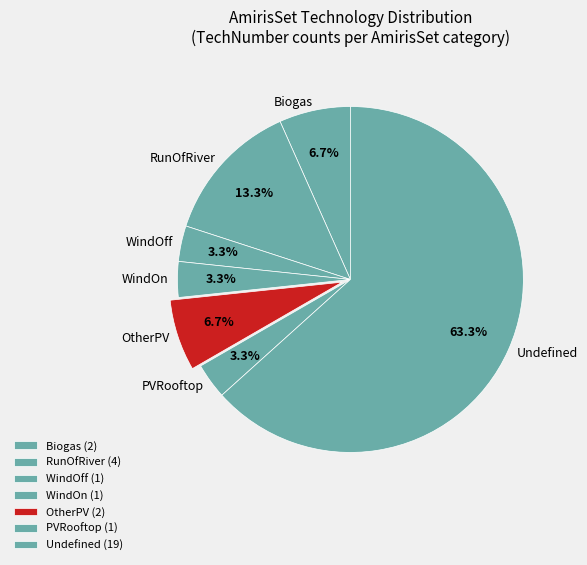

What is the ratio of the value at WindOff to the value at PVRooftop?

1.0